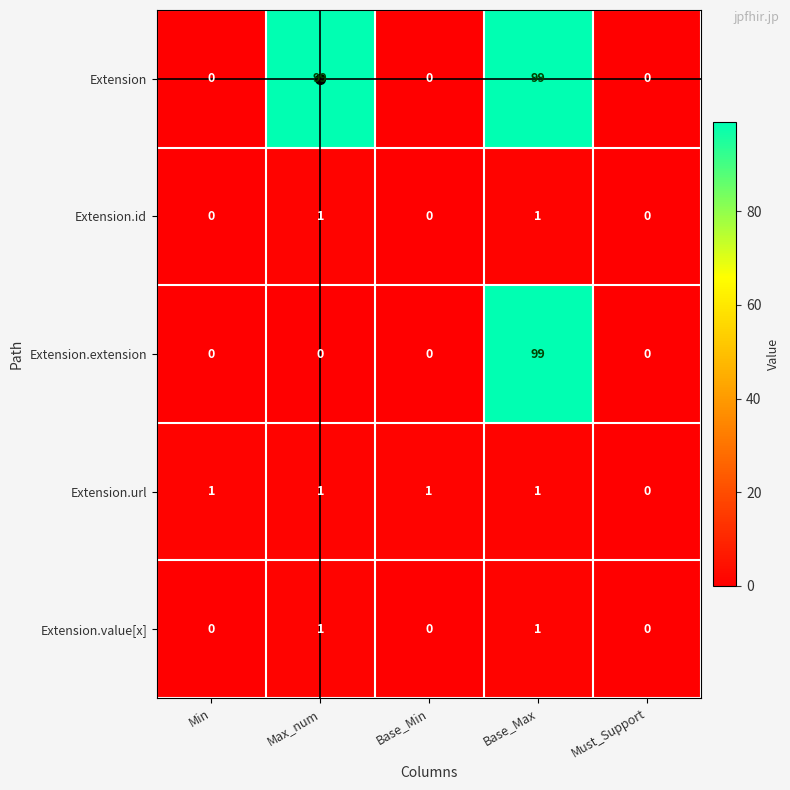

Is it true that Extension.url equals 0 at Must_Support?

True